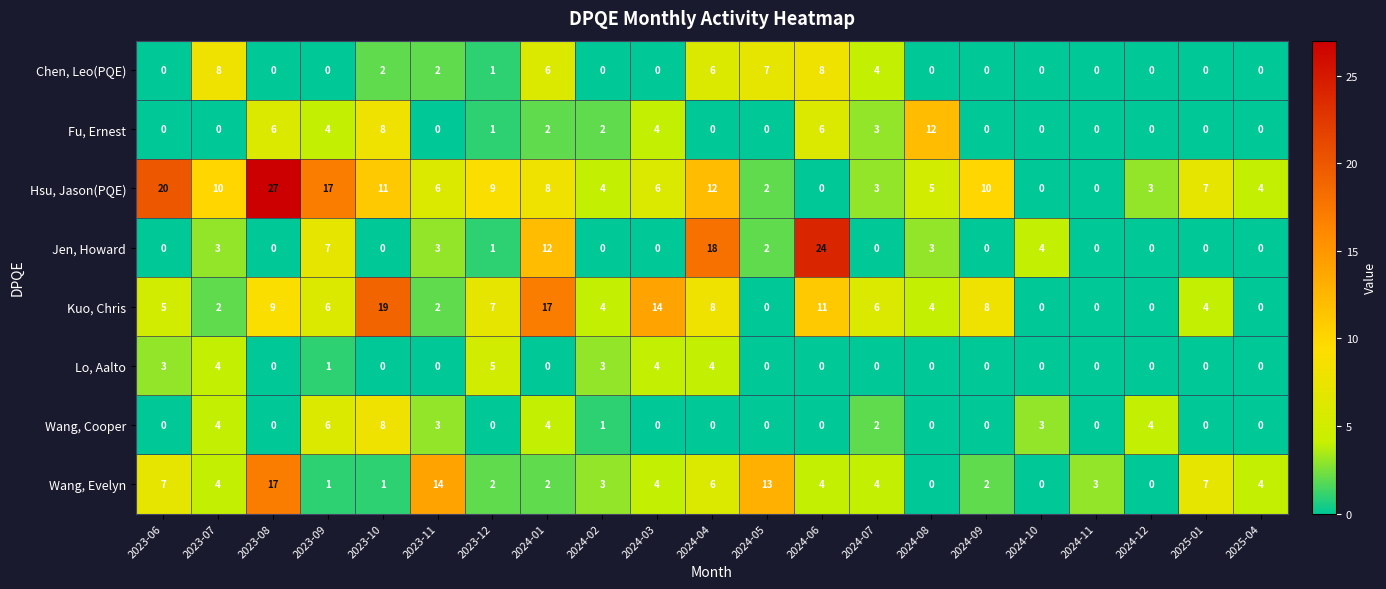

Which series has the widest spread of values?

Hsu, Jason(PQE)